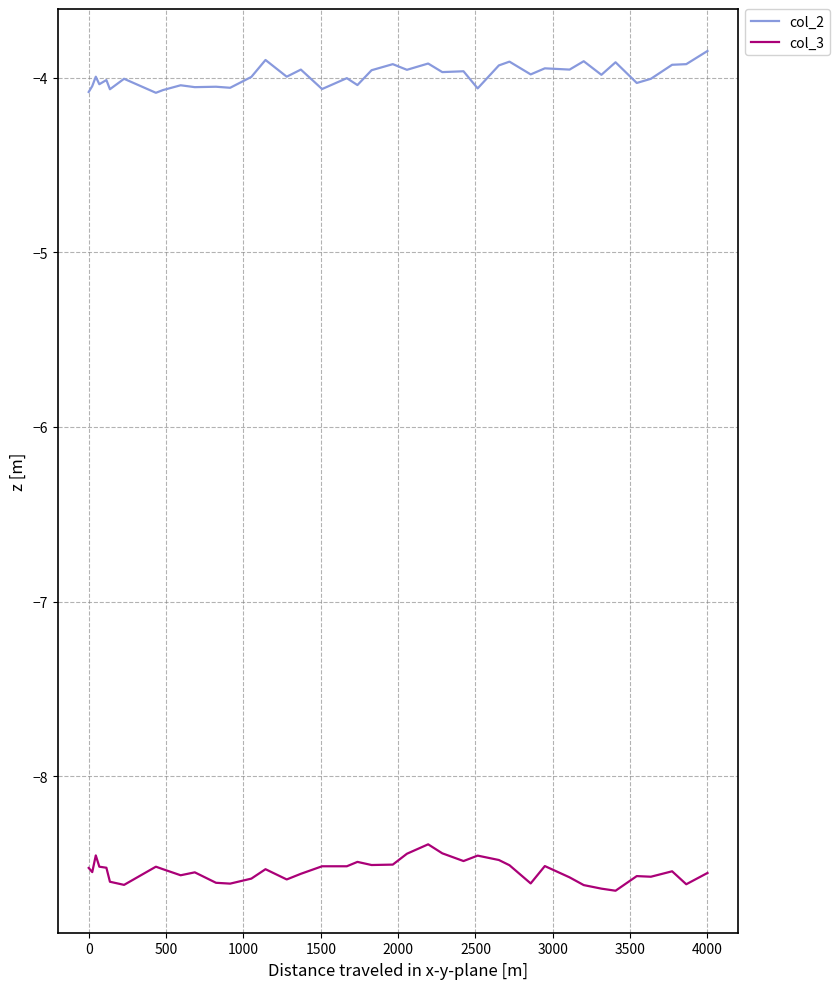

Which series has the largest total across all categories?

col_2